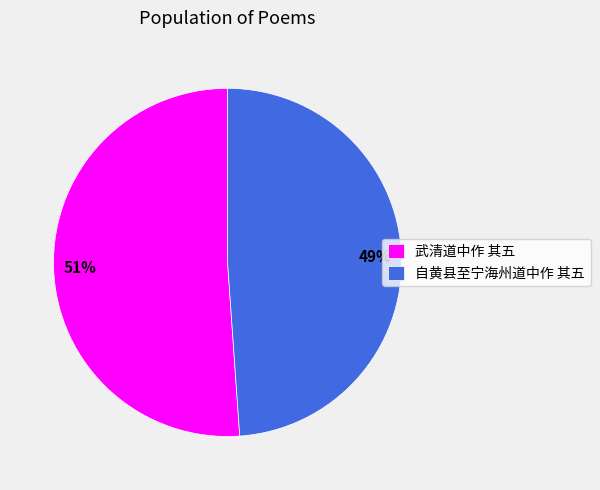

How many segments does this pie chart have?

2